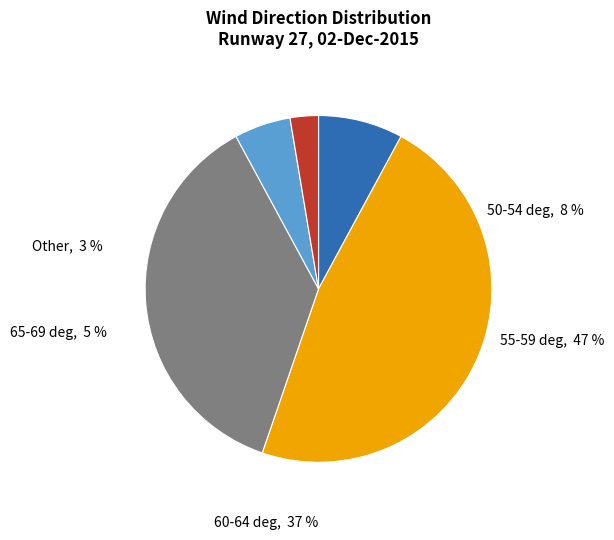

Is there any slice that represents more than half of the pie?

No